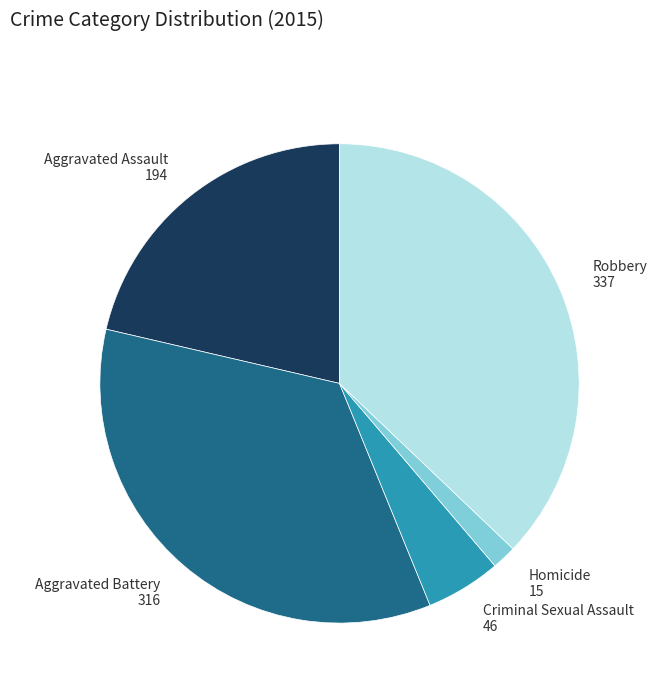

What is the ratio of the value at Aggravated Assault 194 to the value at Robbery 337?

0.6